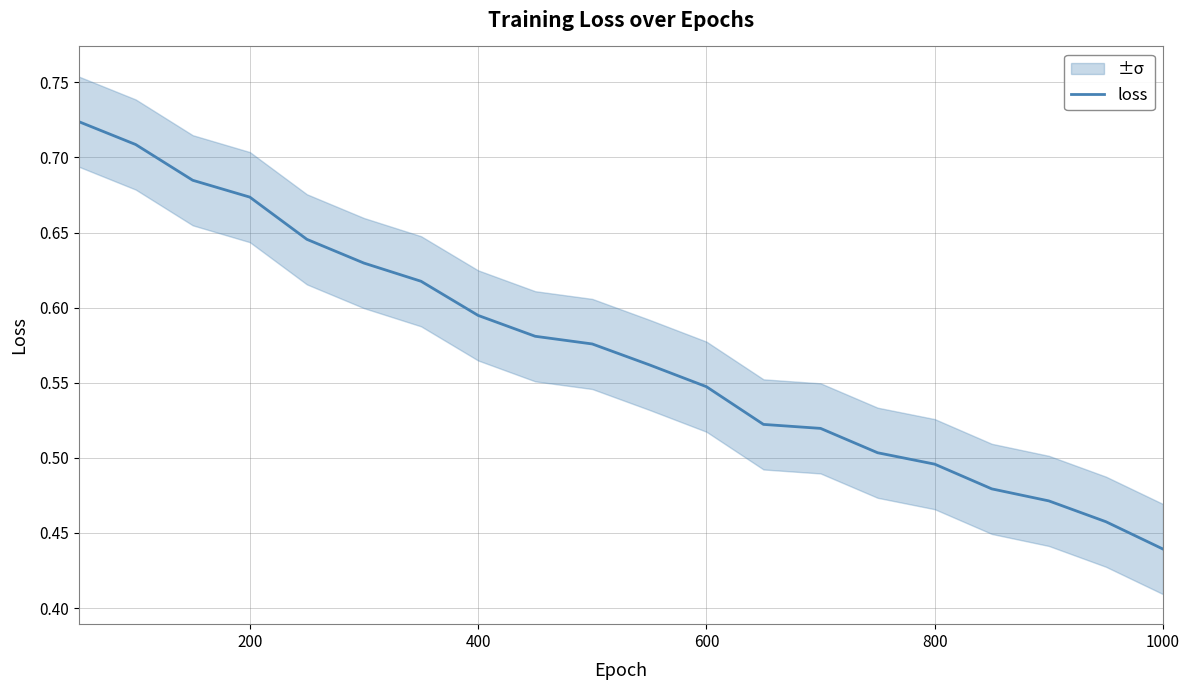

Which category has the lowest value in the loss series?

1000